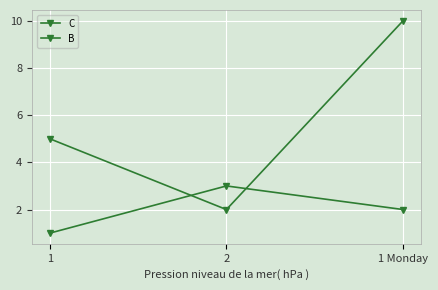

What is the difference between the maximum and second lowest values in the B series?

5